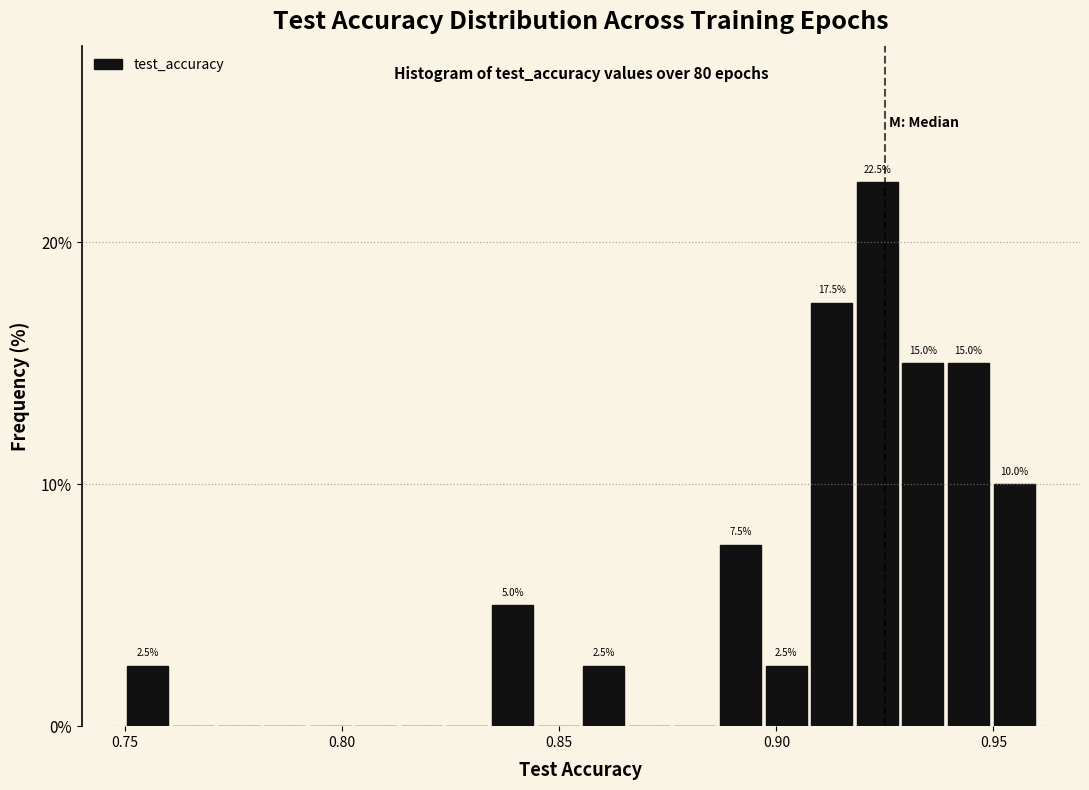

Read against the x-axis, roughly where is the centre of the tallest bar?

0.925